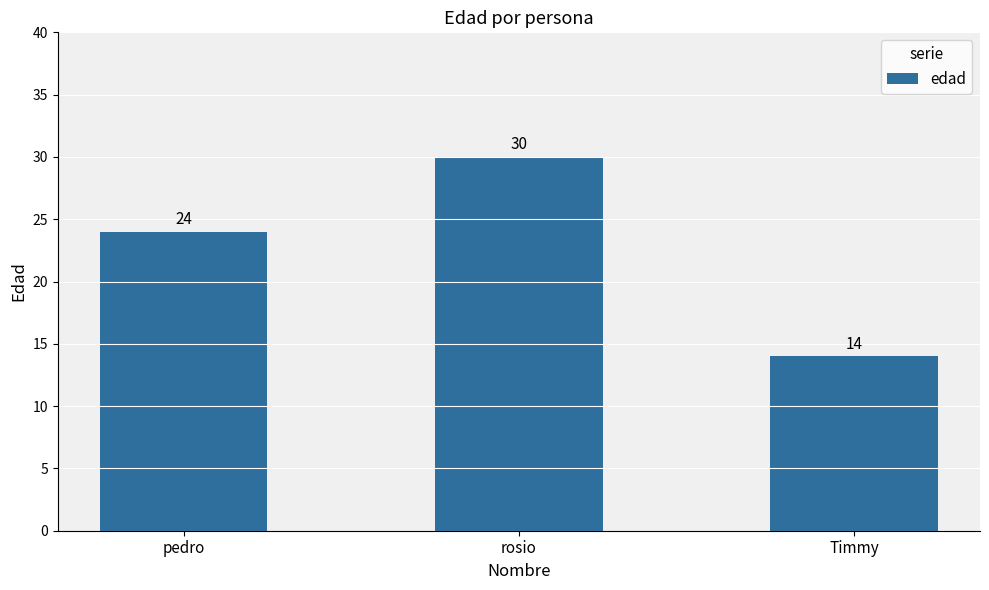

How many data points does each series have?

3